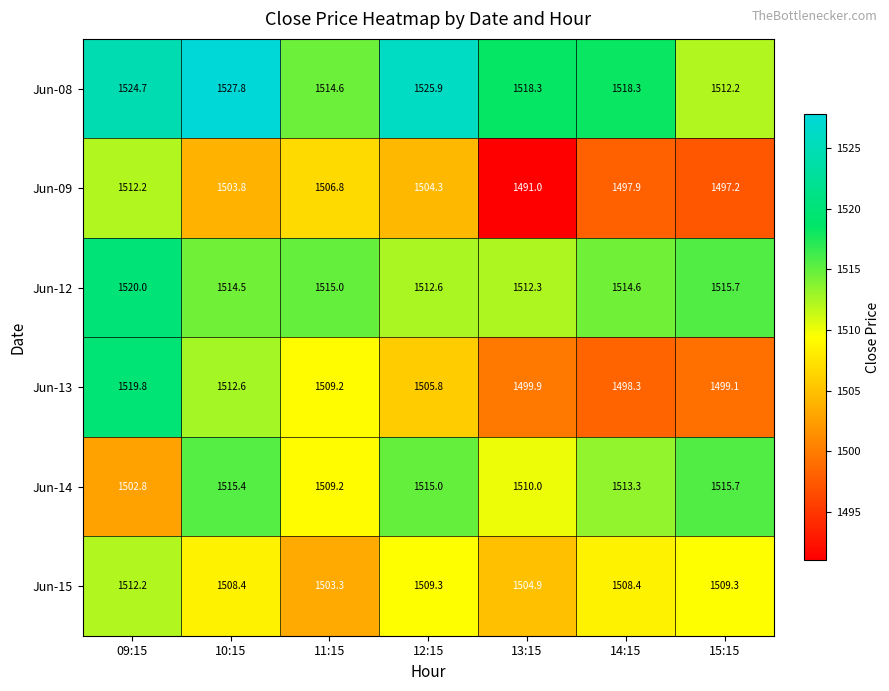

Which label corresponds to the largest value in the chart?

10:15